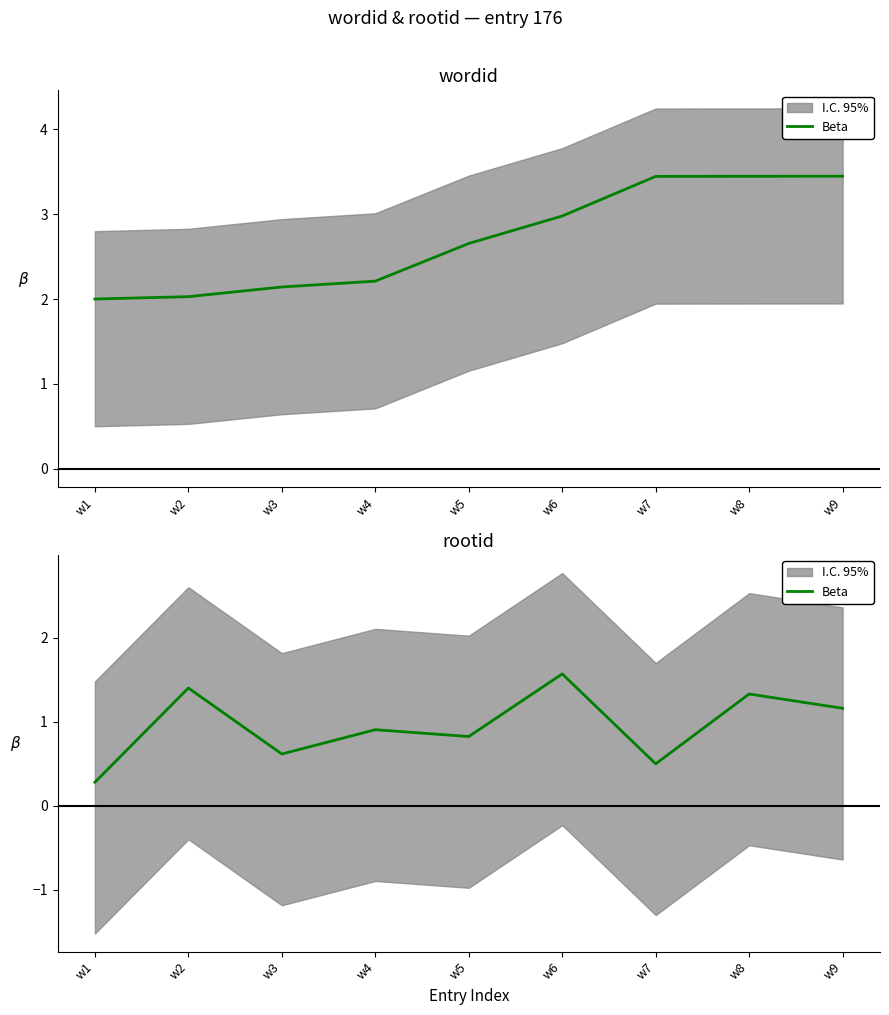

True or false: the data shows 1.3 at w8.

True